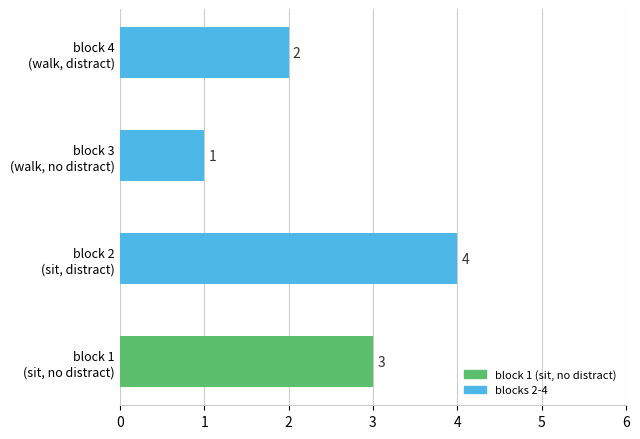

Reading bottom to top, transcribe all the data shown in this chart.

3	4	1	2